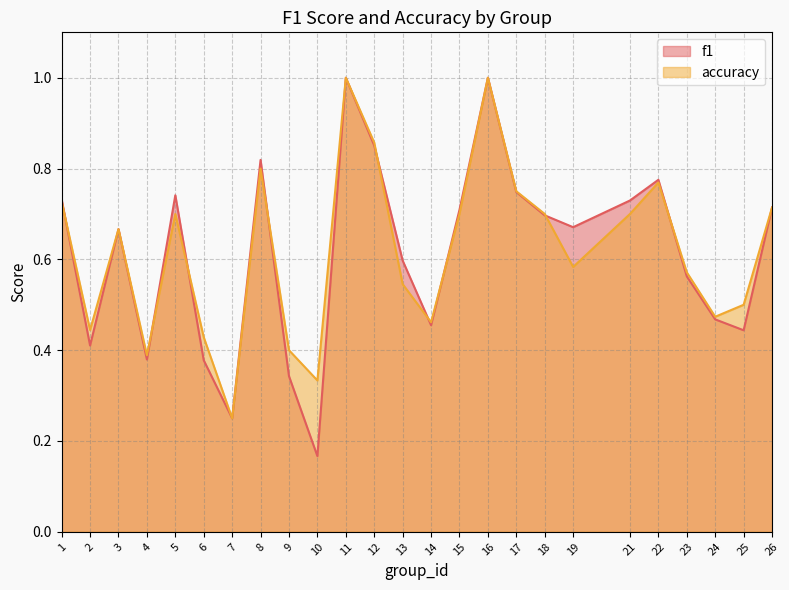

List the series in order of their overall mean, highest first.

accuracy, f1